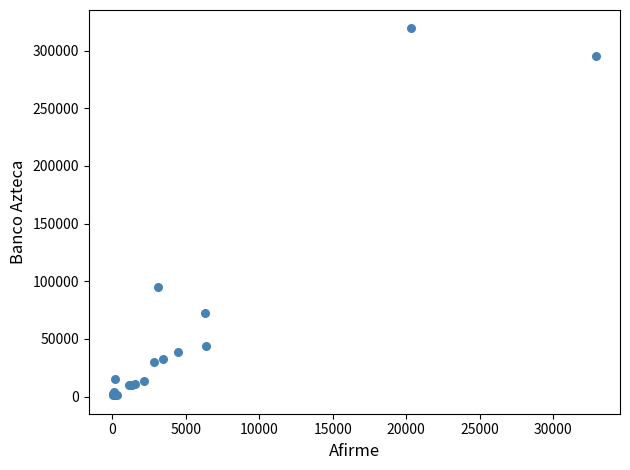

What Y value in the scatter plot is closest to 160193?

95045